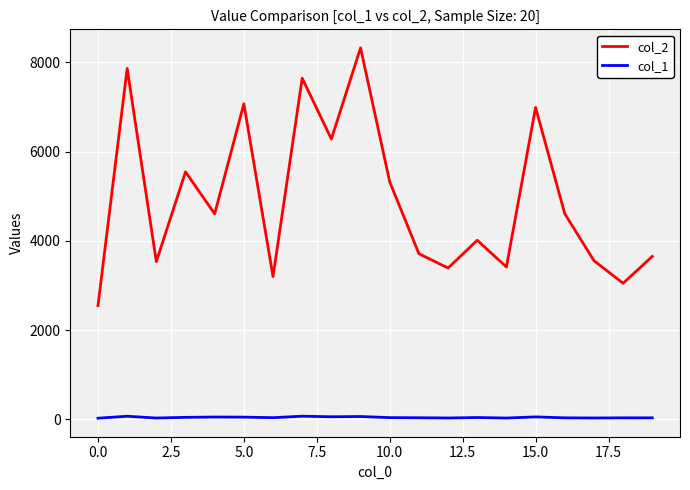

List the series in order of their overall mean, lowest first.

col_1, col_2